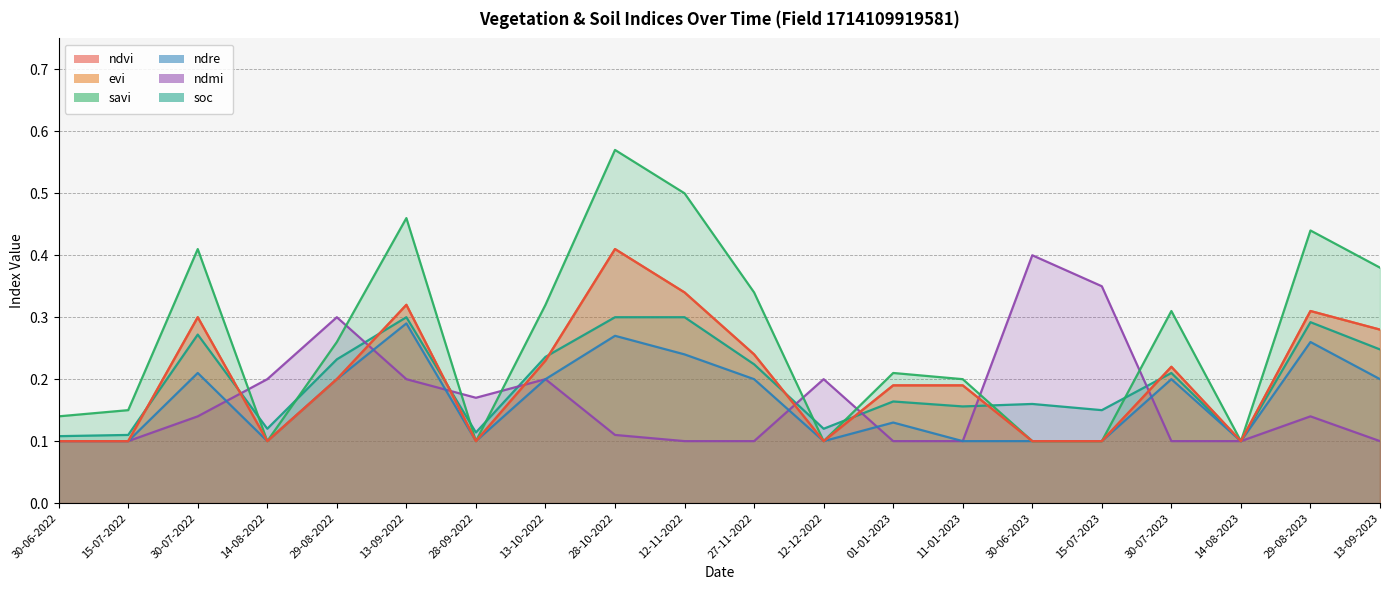

What is the total value across all series at 28-10-2022?

2.1